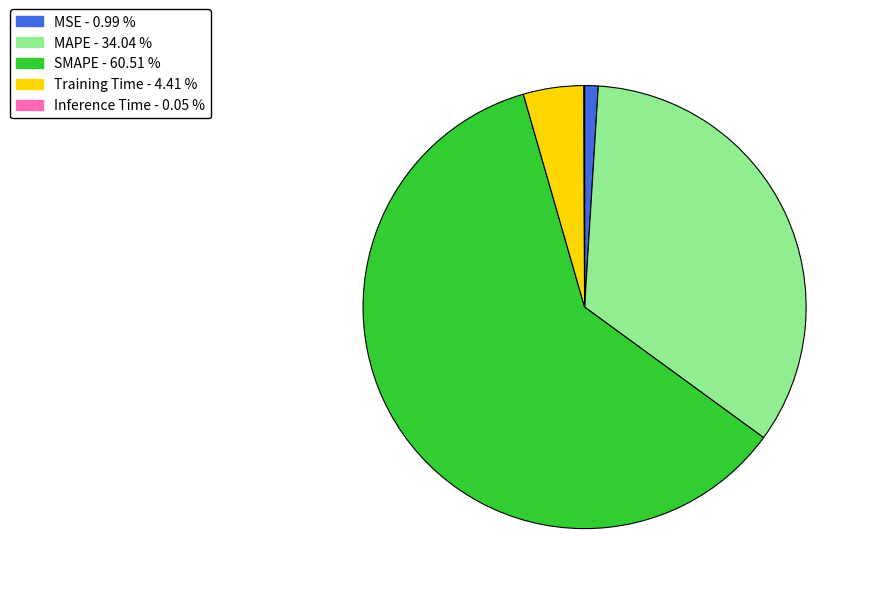

Which slice is the largest?

SMAPE